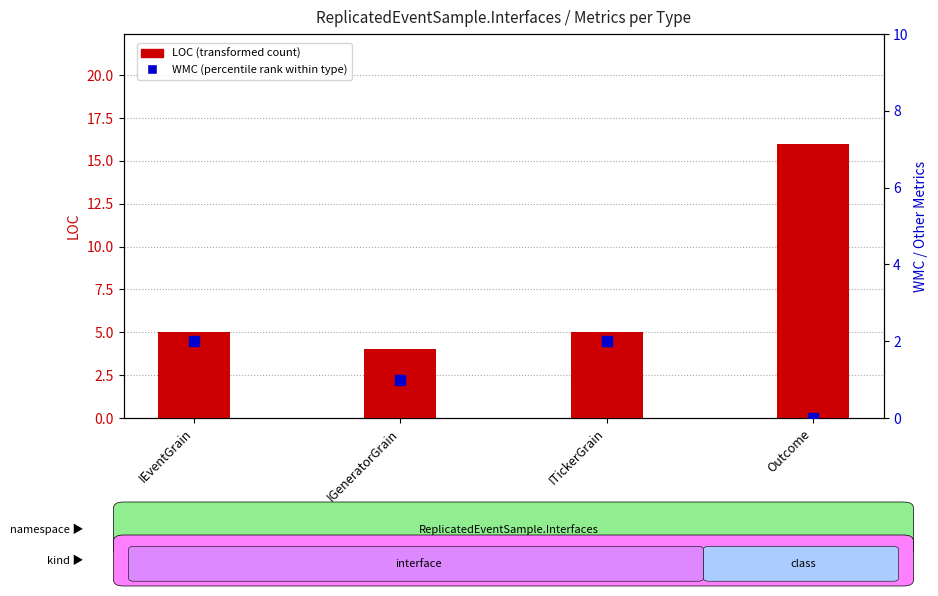

Which series has the largest total across all categories?

LOC (transformed count)